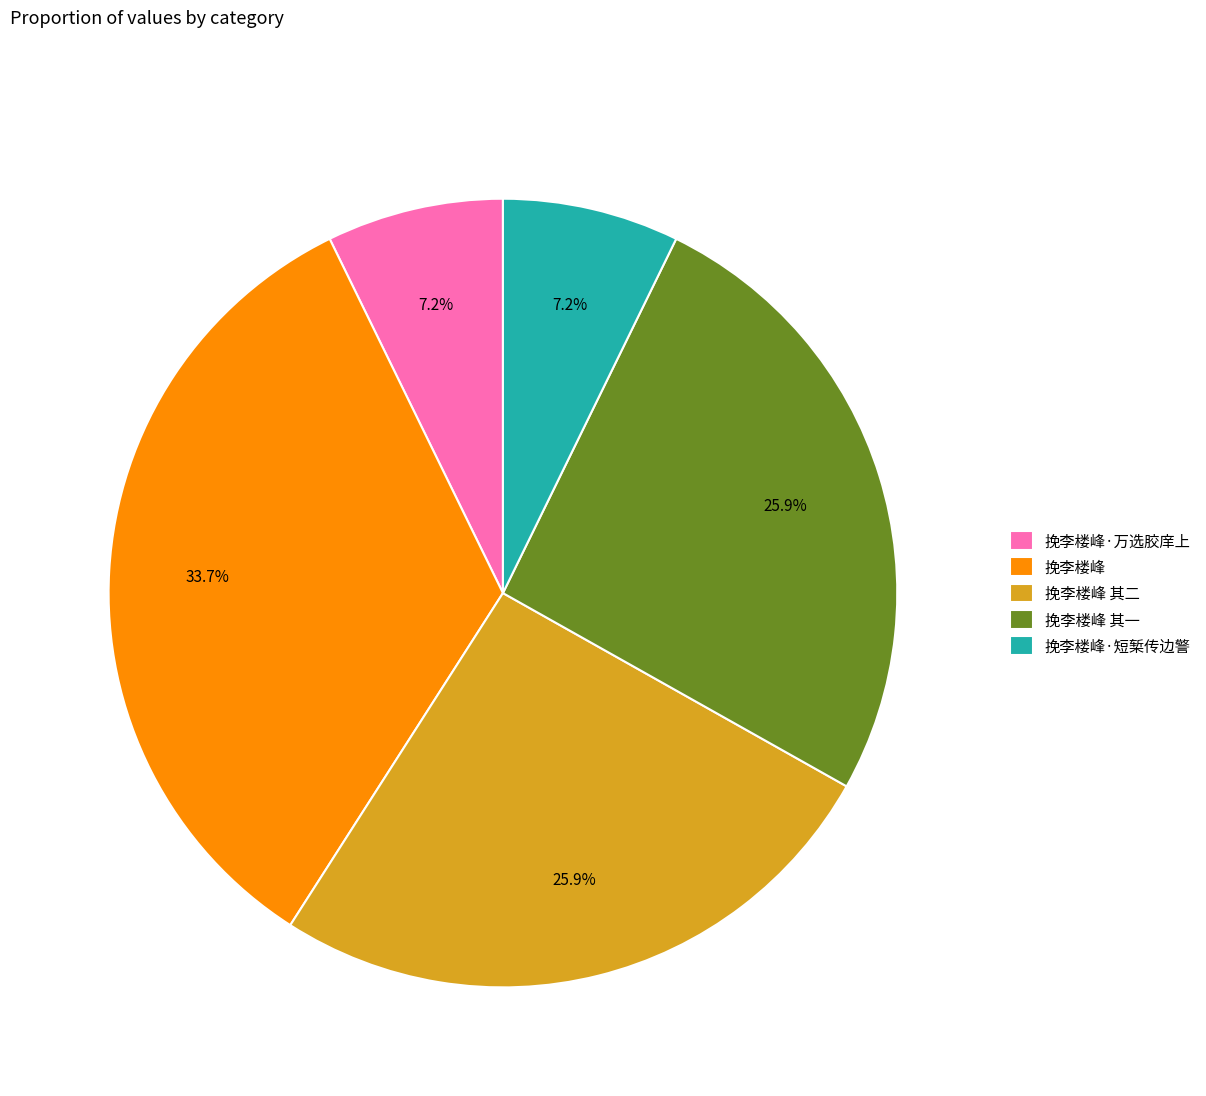

Is there a majority slice in this chart?

No